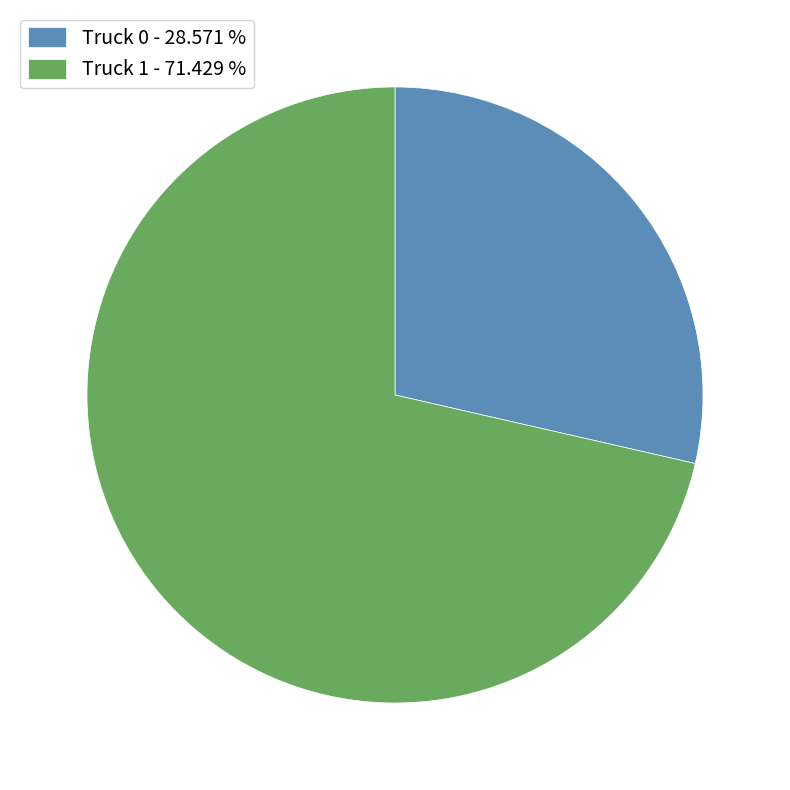

Is the sum of Truck 1 - 71.429 % and Truck 0 - 28.571 % greater than half?

Yes